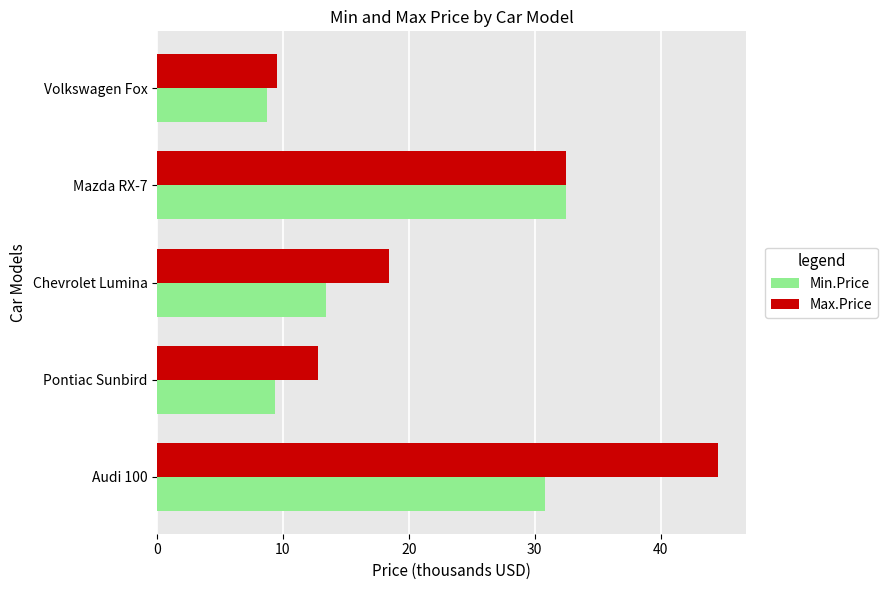

What is the average value of the Min.Price series?

19.0